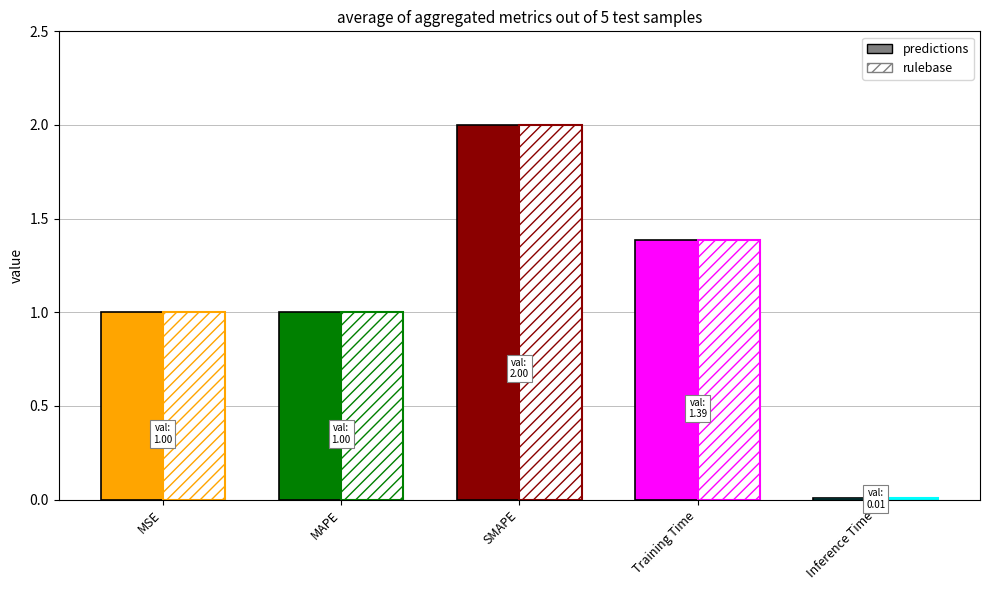

Is it true that predictions equals 2.0 at SMAPE?

True